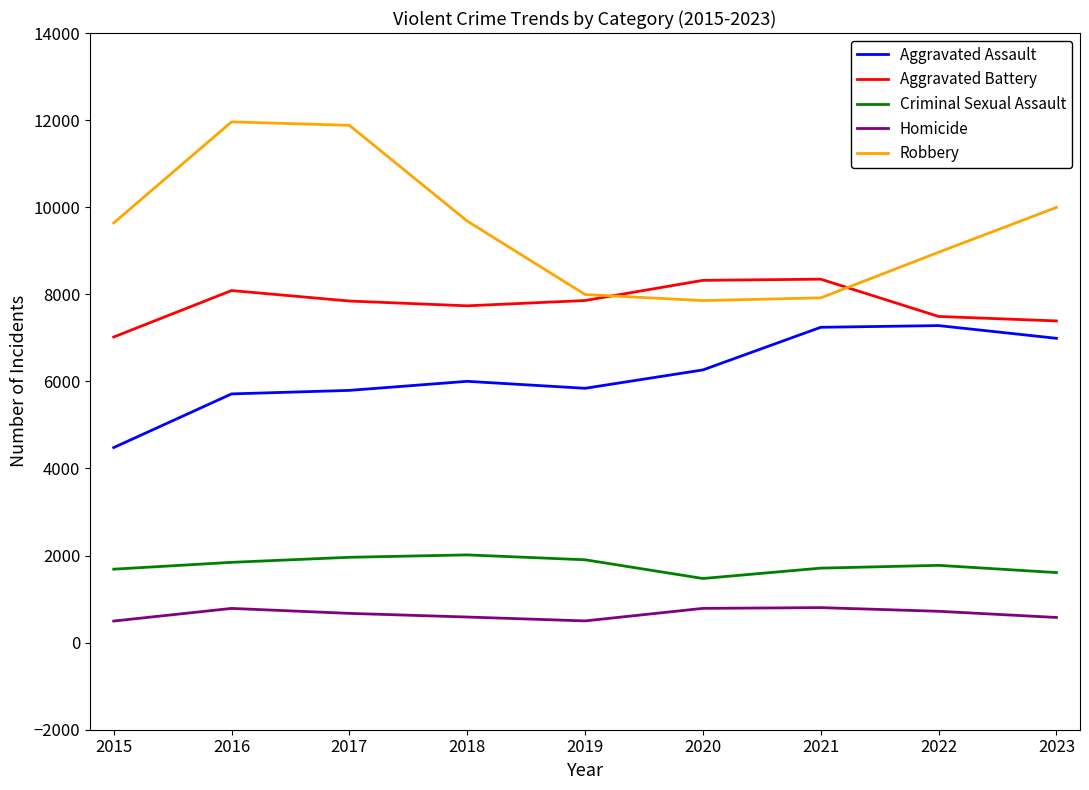

What is the lowest value of the Aggravated Battery series?

7019